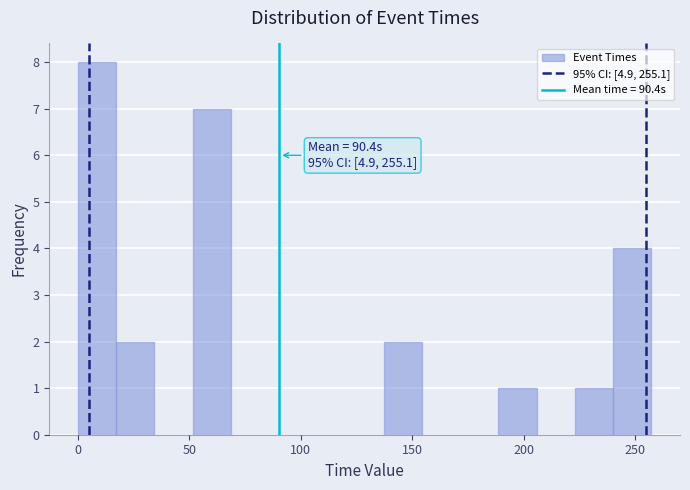

Read against the x-axis, roughly where is the centre of the tallest bar?

10